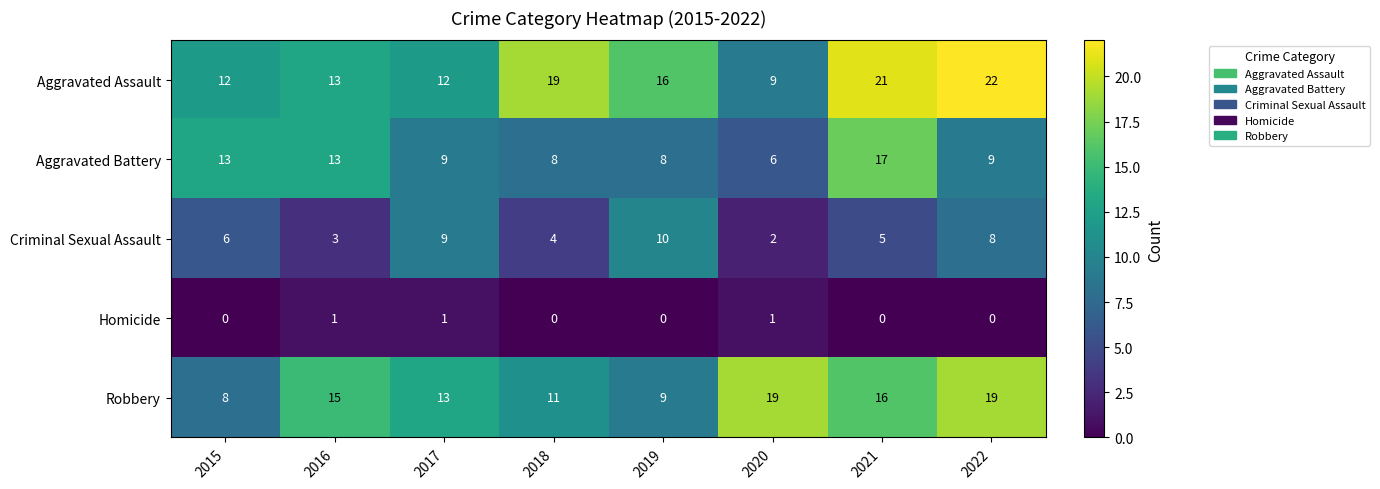

Which series has the largest total across all categories?

Aggravated Assault